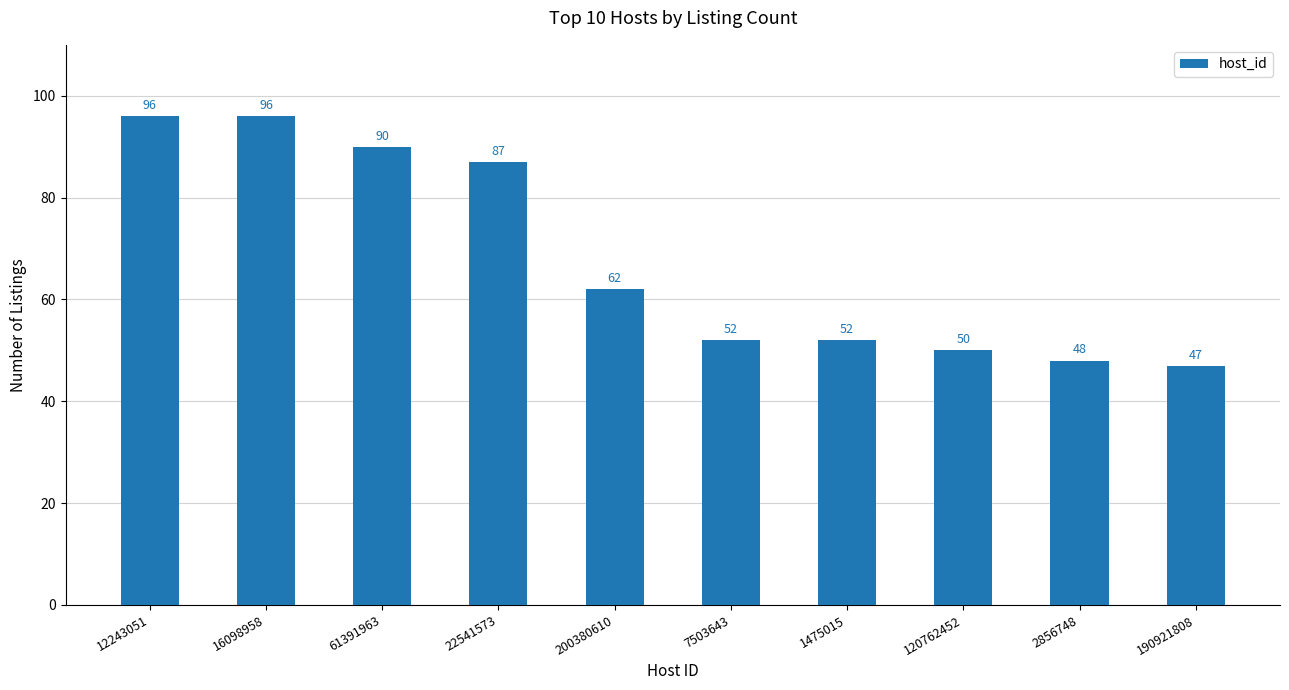

Between 22541573 and 190921808, which is larger?

22541573